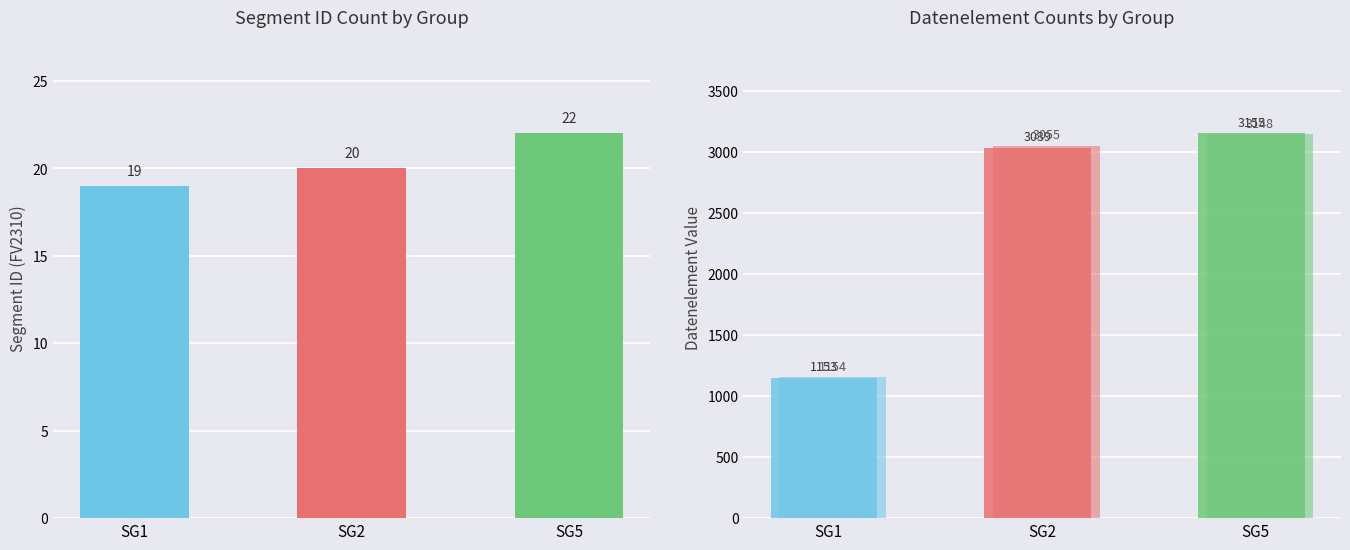

Reading right to left, extract all data points from this chart.

Segment_ID_FV2310_count: 22	20	19
Datenelement_FV2304_count: 3155	3039	1153
Datenelement_FV2310_count: 3148	3055	1154